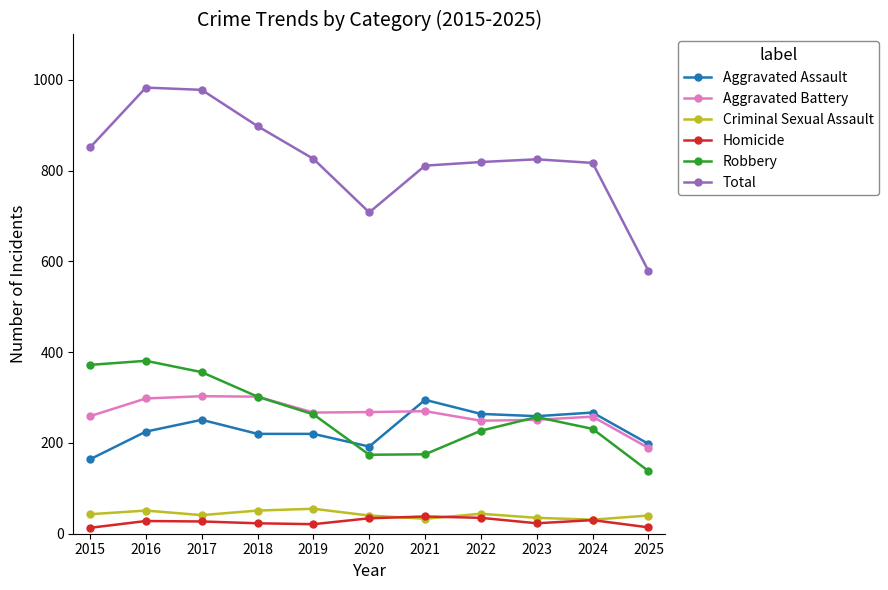

True or false: Total has a value of 1139 at 2020.

False